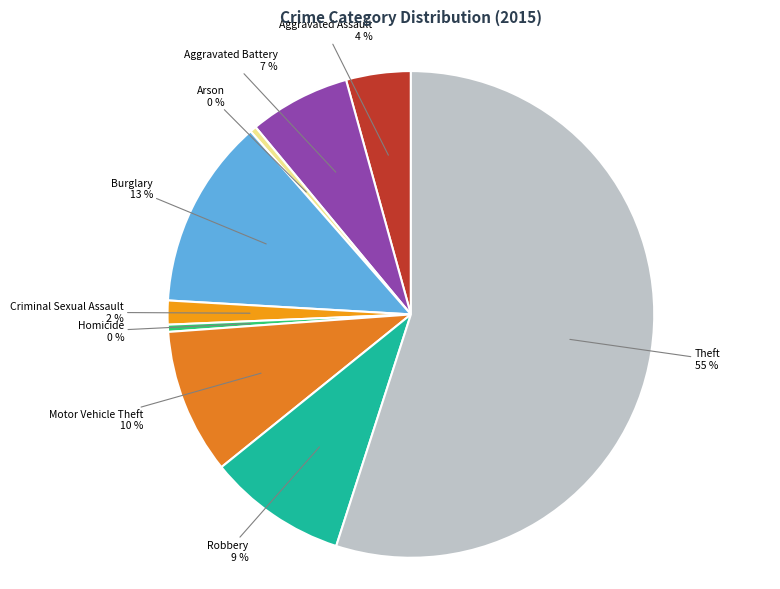

To the nearest percent, what is the difference between the largest and smallest slice percentages?

55%